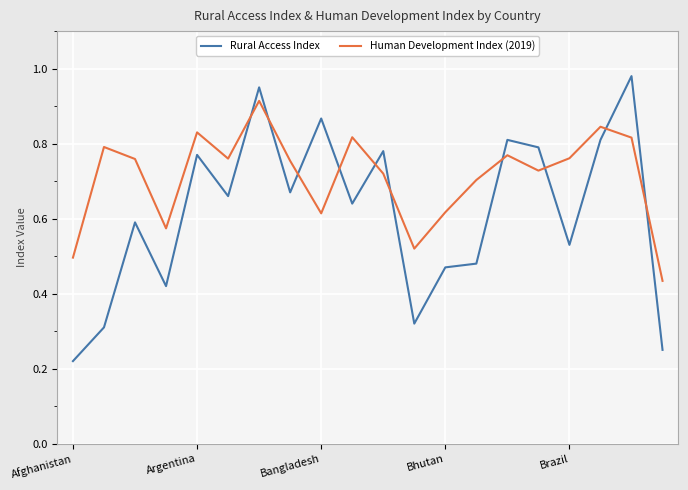

Rank the series by their maximum value, from lowest to highest.

Human Development Index (2019), Rural Access Index